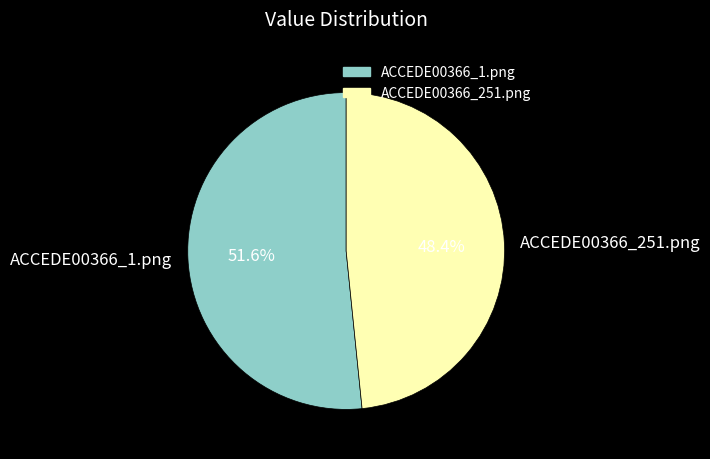

Is there a majority slice in this chart?

Yes